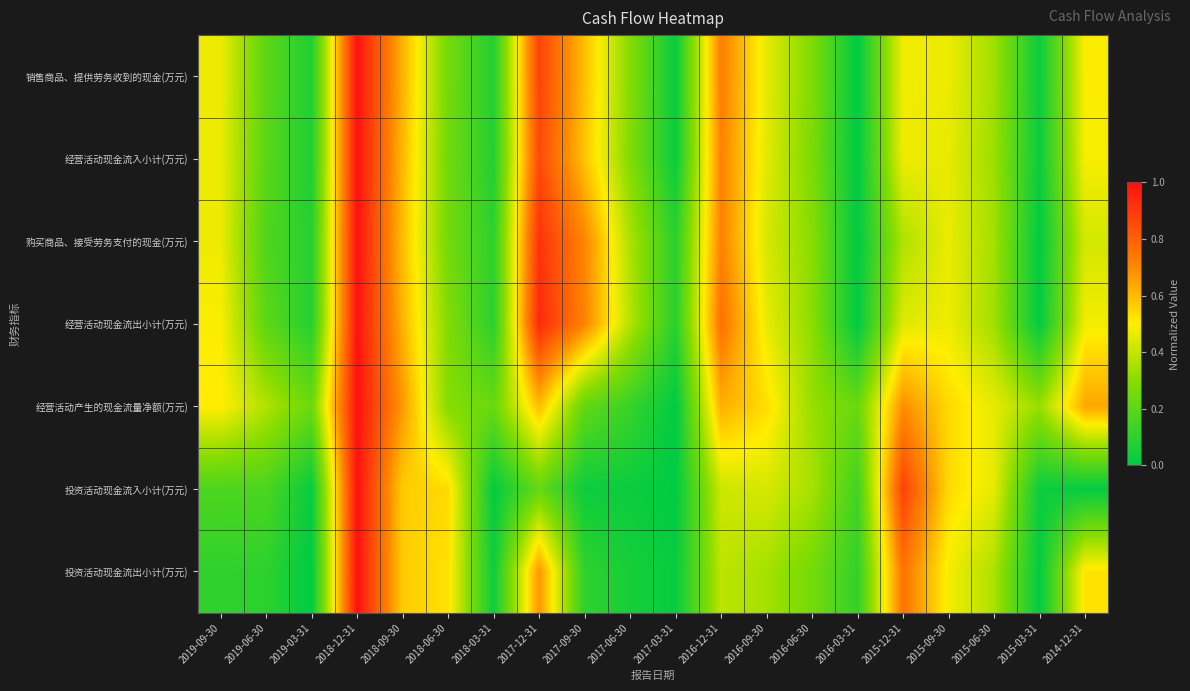

Reading left to right, transcribe all the data shown in this chart.

销售商品、提供劳务收到的现金(万元): 2019-09-30=0.5	2019-06-30=0.2	2019-03-31=0.1	2018-12-31=1.0	2018-09-30=0.6	2018-06-30=0.3	2018-03-31=0.1	2017-12-31=0.9	2017-09-30=0.6	2017-06-30=0.3	2017-03-31=0.0	2016-12-31=0.7	2016-09-30=0.5	2016-06-30=0.3	2016-03-31=0.0	2015-12-31=0.5	2015-09-30=0.5	2015-06-30=0.3	2015-03-31=0.0	2014-12-31=0.5
经营活动现金流入小计(万元): 2019-09-30=0.5	2019-06-30=0.2	2019-03-31=0.1	2018-12-31=1.0	2018-09-30=0.6	2018-06-30=0.3	2018-03-31=0.1	2017-12-31=0.9	2017-09-30=0.6	2017-06-30=0.3	2017-03-31=0.0	2016-12-31=0.7	2016-09-30=0.5	2016-06-30=0.3	2016-03-31=0.0	2015-12-31=0.5	2015-09-30=0.5	2015-06-30=0.3	2015-03-31=0.0	2014-12-31=0.5
购买商品、接受劳务支付的现金(万元): 2019-09-30=0.5	2019-06-30=0.2	2019-03-31=0.1	2018-12-31=1.0	2018-09-30=0.6	2018-06-30=0.3	2018-03-31=0.1	2017-12-31=0.9	2017-09-30=0.7	2017-06-30=0.4	2017-03-31=0.1	2016-12-31=0.7	2016-09-30=0.4	2016-06-30=0.3	2016-03-31=0.0	2015-12-31=0.4	2015-09-30=0.5	2015-06-30=0.3	2015-03-31=0.0	2014-12-31=0.4
经营活动现金流出小计(万元): 2019-09-30=0.5	2019-06-30=0.2	2019-03-31=0.1	2018-12-31=1.0	2018-09-30=0.6	2018-06-30=0.3	2018-03-31=0.1	2017-12-31=0.9	2017-09-30=0.7	2017-06-30=0.4	2017-03-31=0.1	2016-12-31=0.8	2016-09-30=0.5	2016-06-30=0.3	2016-03-31=0.0	2015-12-31=0.4	2015-09-30=0.5	2015-06-30=0.3	2015-03-31=0.0	2014-12-31=0.5
经营活动产生的现金流量净额(万元): 2019-09-30=0.5	2019-06-30=0.4	2019-03-31=0.2	2018-12-31=1.0	2018-09-30=0.7	2018-06-30=0.3	2018-03-31=0.2	2017-12-31=0.6	2017-09-30=0.2	2017-06-30=0.1	2017-03-31=0.0	2016-12-31=0.6	2016-09-30=0.5	2016-06-30=0.3	2016-03-31=0.2	2015-12-31=0.7	2015-09-30=0.5	2015-06-30=0.5	2015-03-31=0.3	2014-12-31=0.6
投资活动现金流入小计(万元): 2019-09-30=0.2	2019-06-30=0.2	2019-03-31=0.0	2018-12-31=1.0	2018-09-30=0.6	2018-06-30=0.5	2018-03-31=0.0	2017-12-31=0.2	2017-09-30=0.0	2017-06-30=0.0	2017-03-31=0.0	2016-12-31=0.4	2016-09-30=0.4	2016-06-30=0.4	2016-03-31=0.1	2015-12-31=0.9	2015-09-30=0.5	2015-06-30=0.5	2015-03-31=0.0	2014-12-31=0.0
投资活动现金流出小计(万元): 2019-09-30=0.1	2019-06-30=0.1	2019-03-31=0.0	2018-12-31=1.0	2018-09-30=0.6	2018-06-30=0.5	2018-03-31=0.0	2017-12-31=0.7	2017-09-30=0.1	2017-06-30=0.0	2017-03-31=0.0	2016-12-31=0.4	2016-09-30=0.3	2016-06-30=0.3	2016-03-31=0.1	2015-12-31=0.8	2015-09-30=0.5	2015-06-30=0.4	2015-03-31=0.0	2014-12-31=0.5